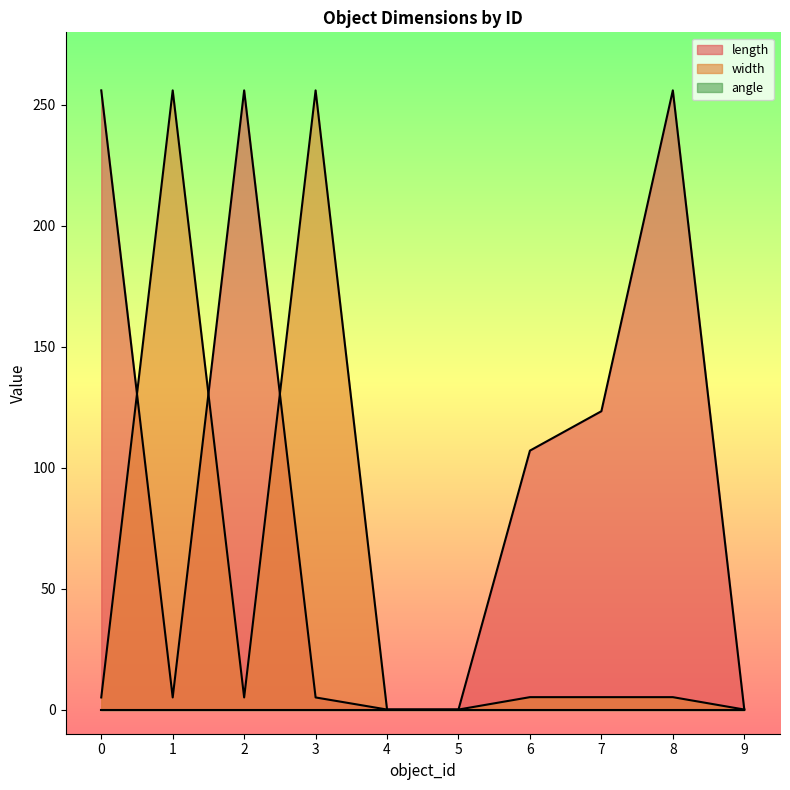

At which category is the sum across all series the highest?

8